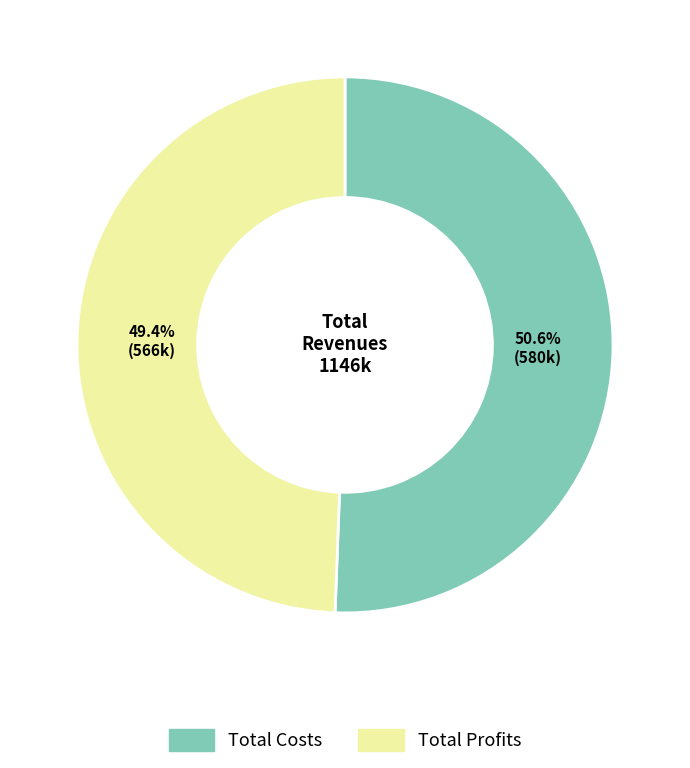

Does any single category account for the majority?

Yes